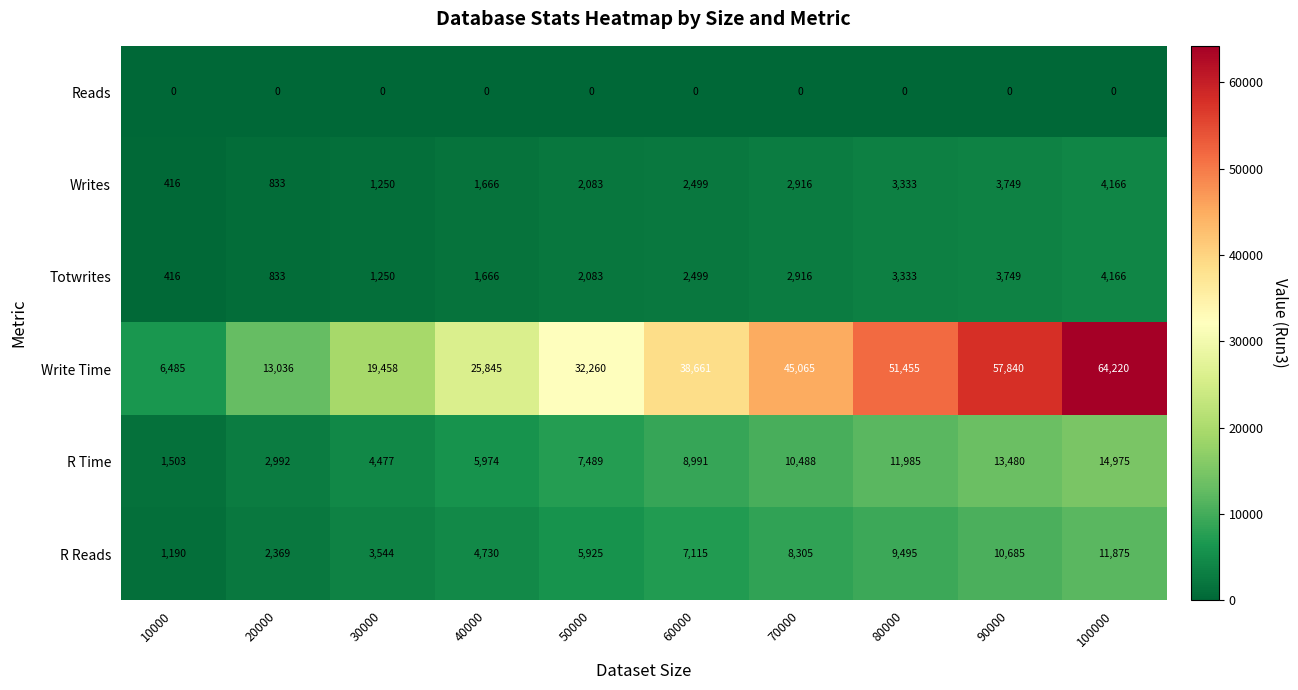

True or false: Totwrites has a value of 1938 at 80000.

False